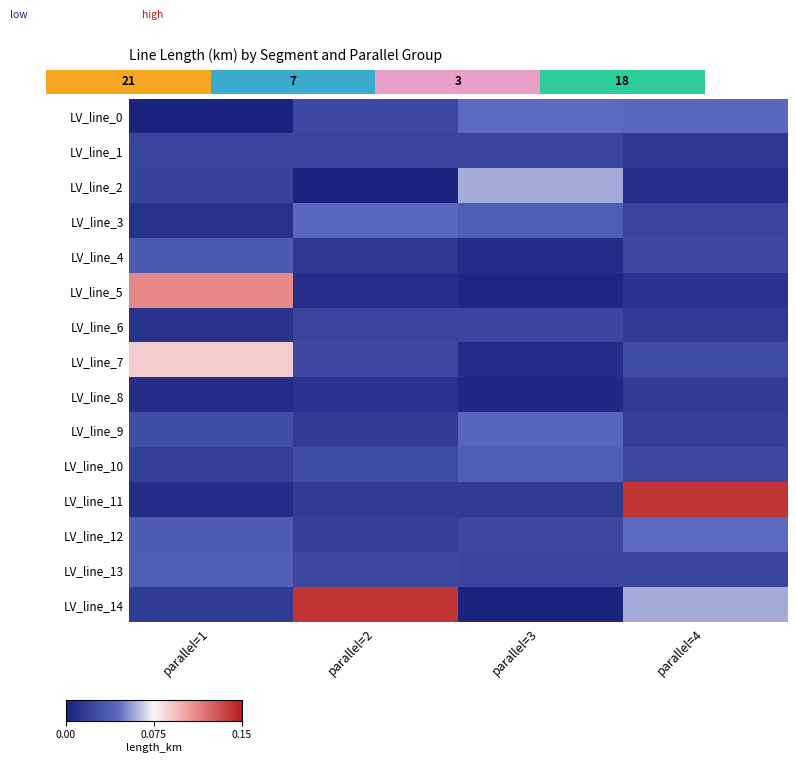

Between parallel=1 and parallel=4, which series saw the biggest shift?

LV_line_11